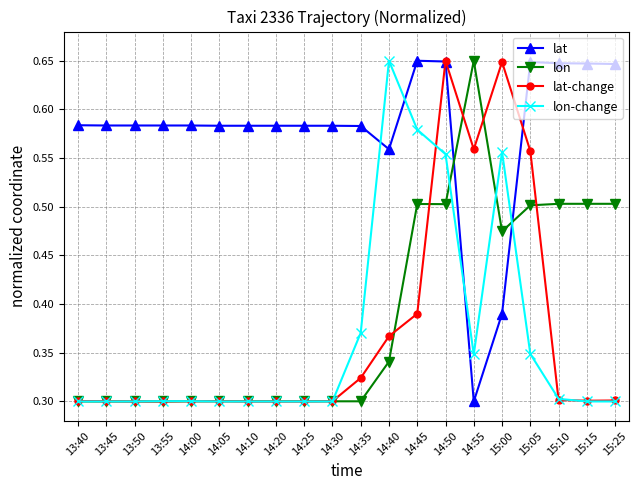

At which category is the sum across all series the highest?

14:50